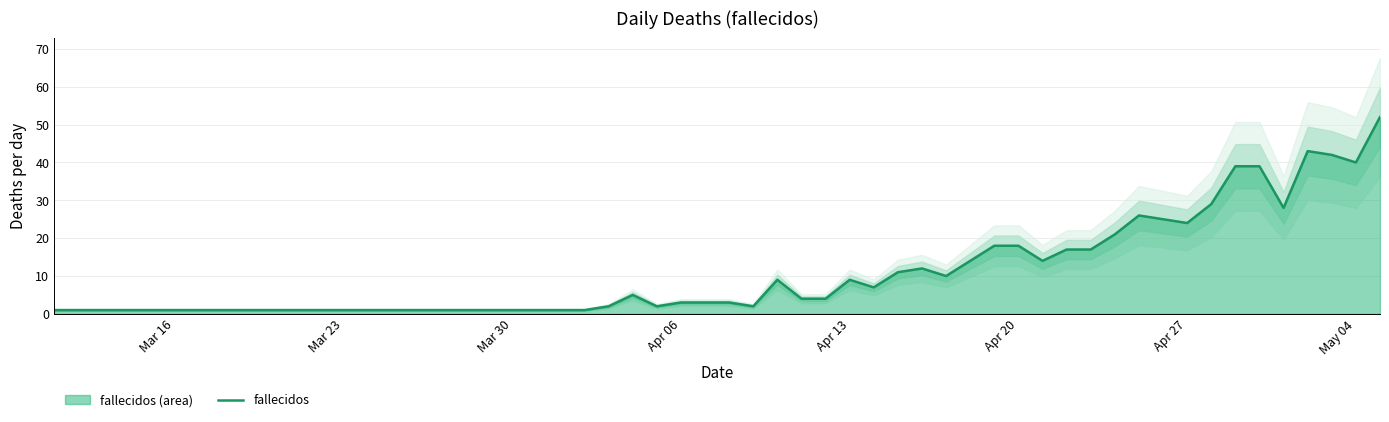

What is the highest value of the fallecidos series?

52